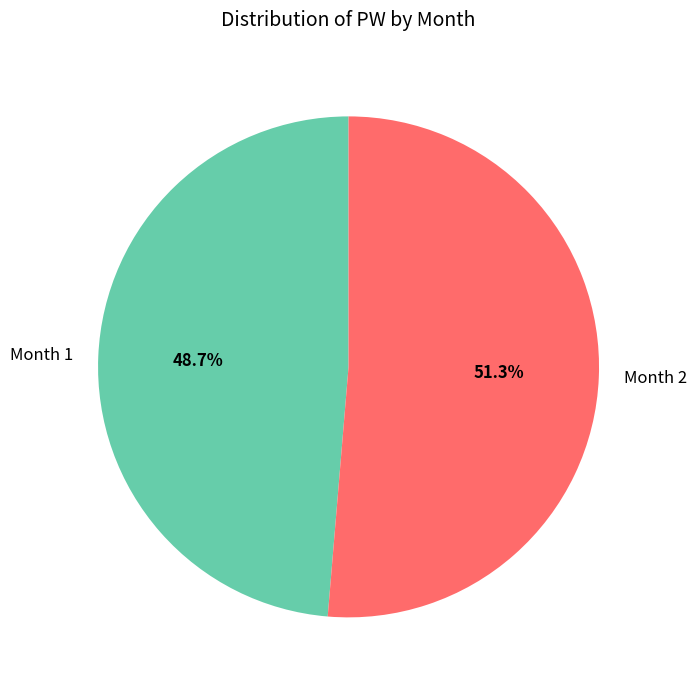

How many segments does this pie chart have?

2